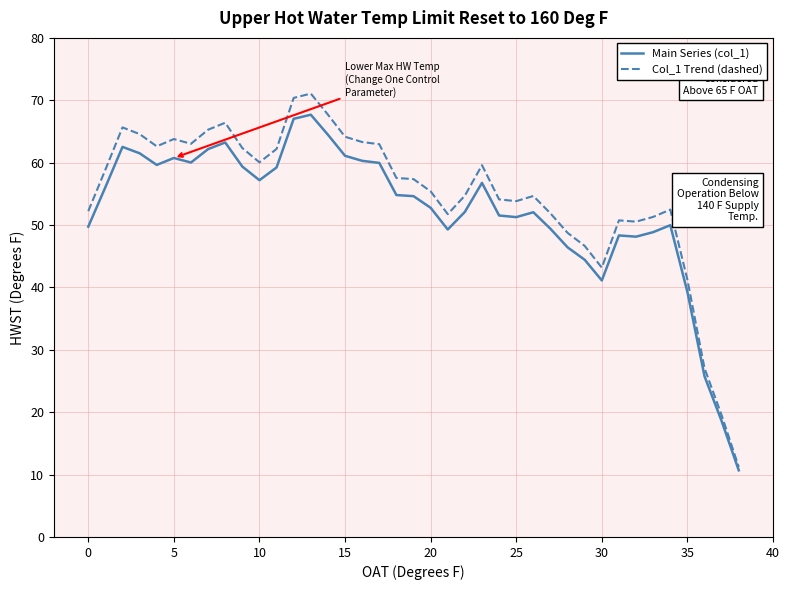

What are all the series names shown in the legend?

Main Series (col_1), Col_1 Trend (dashed)